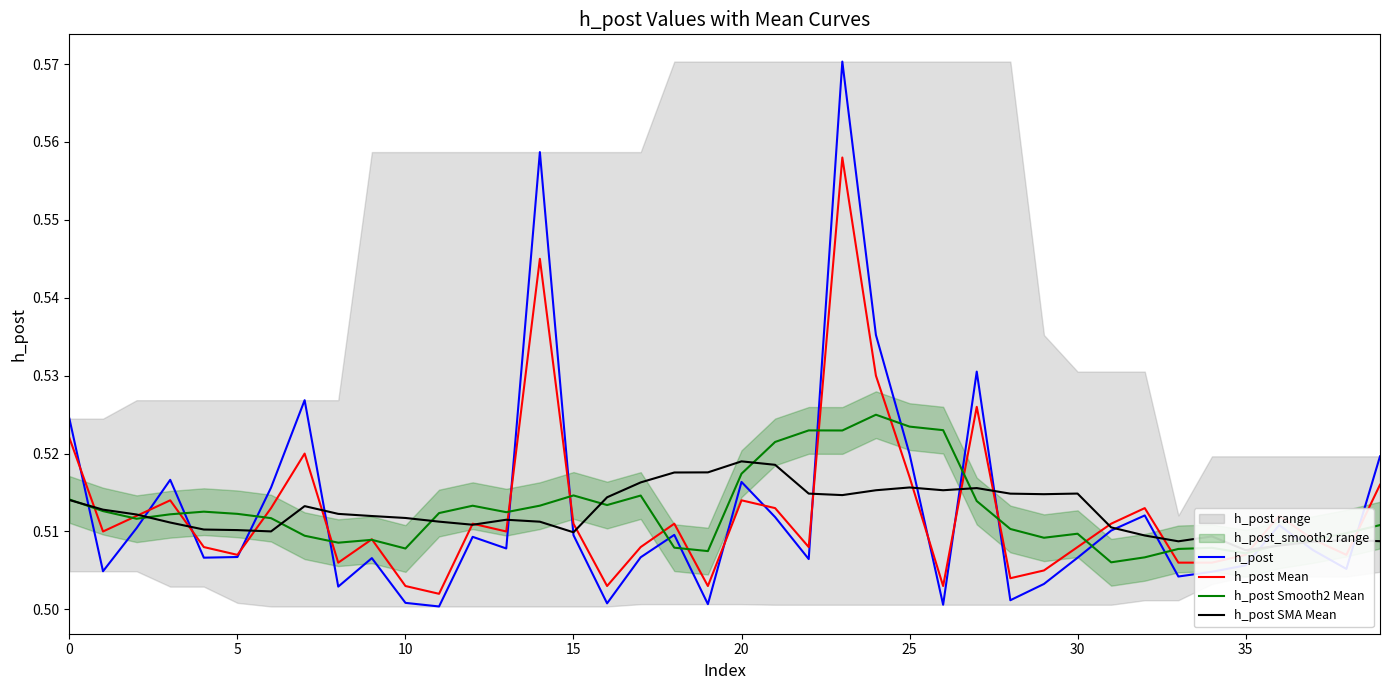

What is the smallest value displayed?

0.5